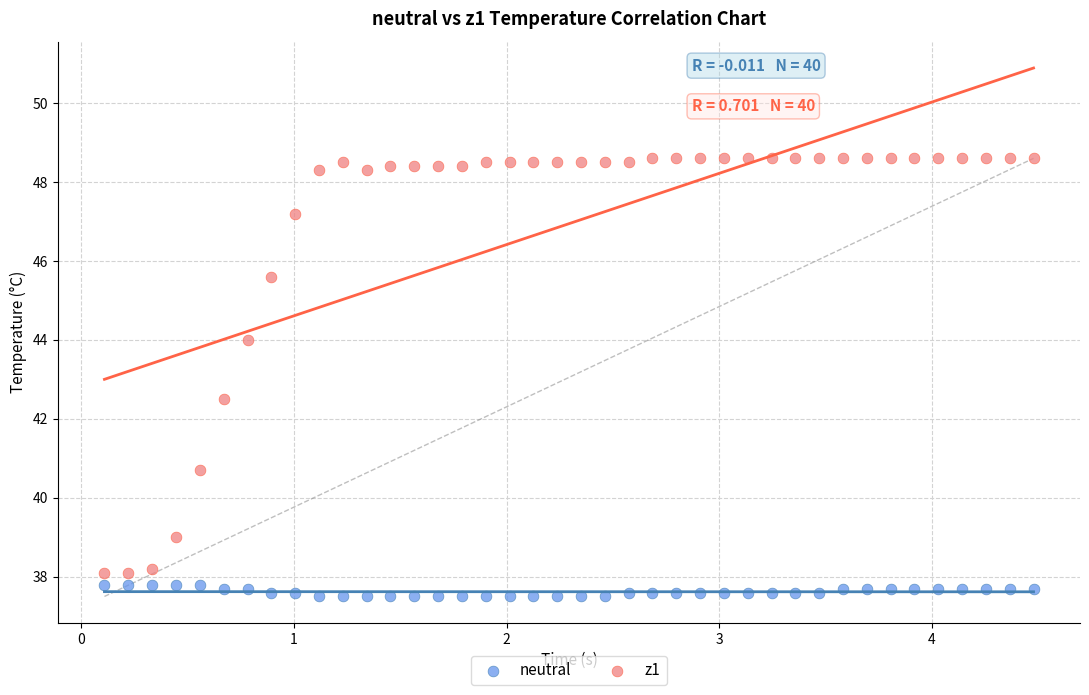

Which series reaches the minimum Y coordinate?

neutral